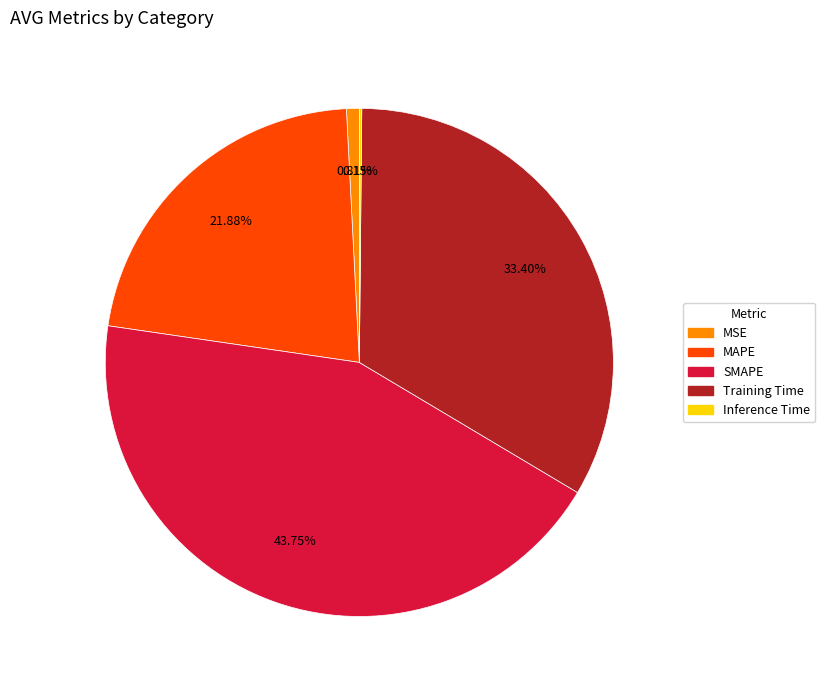

Do MAPE and SMAPE together represent more than half of the pie?

Yes